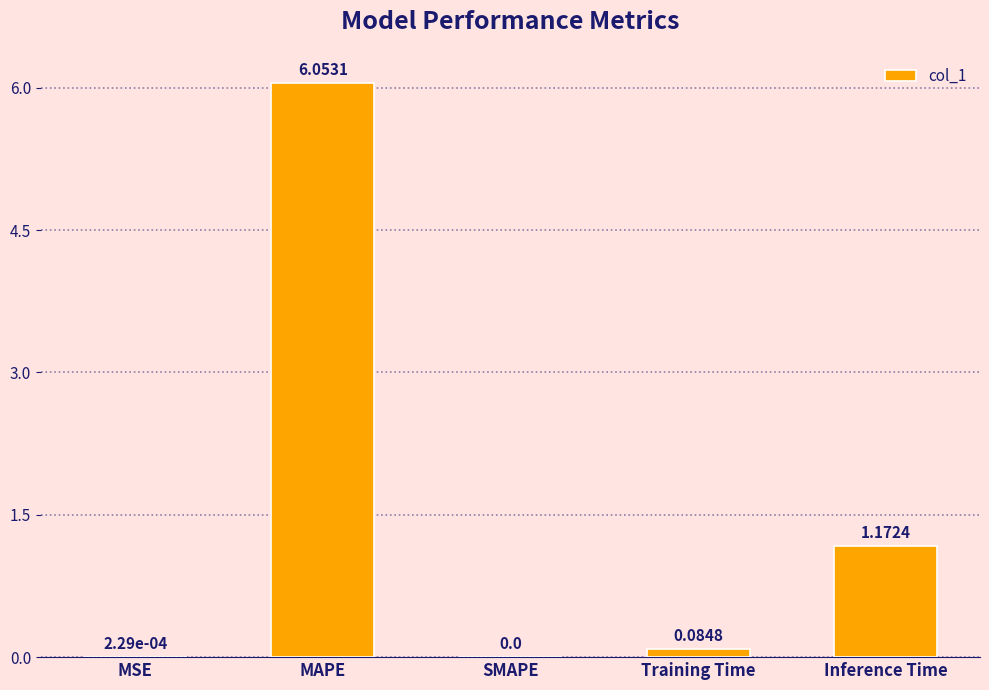

Between MAPE and Inference Time, which is larger?

MAPE